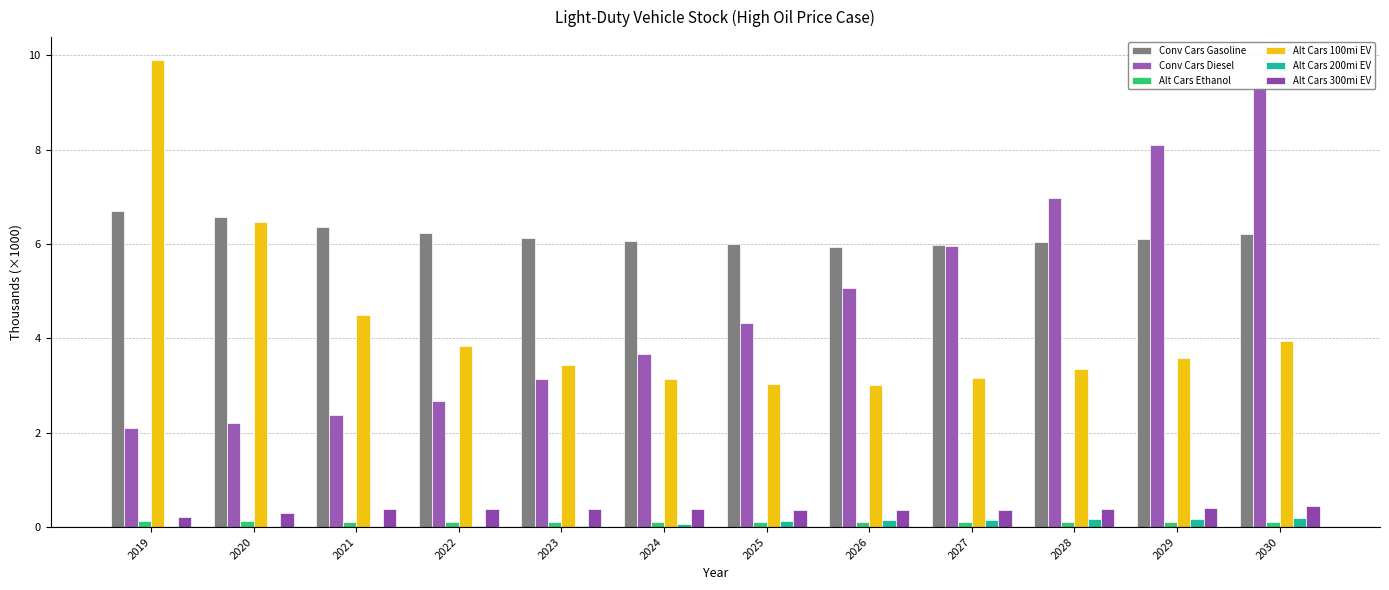

At how many categories does at least one series exceed 2?

12